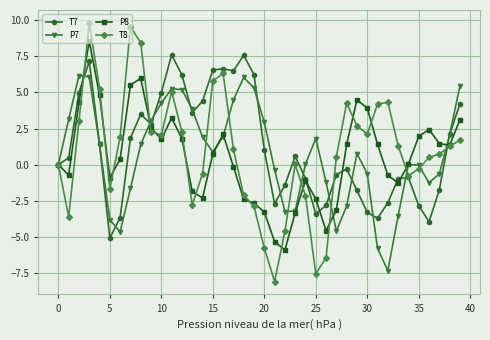

True or false: T8 has more than 2 points higher than both neighbors.

True